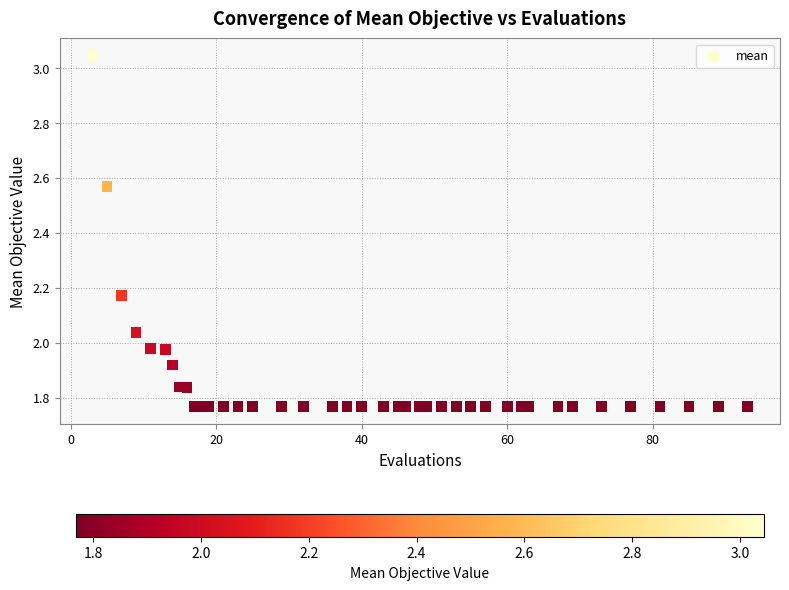

What is the range of Y values (max minus min)?

1.3